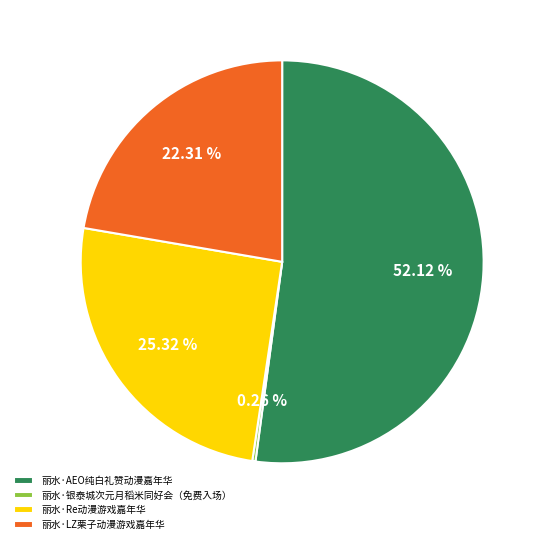

To the nearest percent, what percentage of the pie is 丽水·LZ栗子动漫游戏嘉年华?

22%